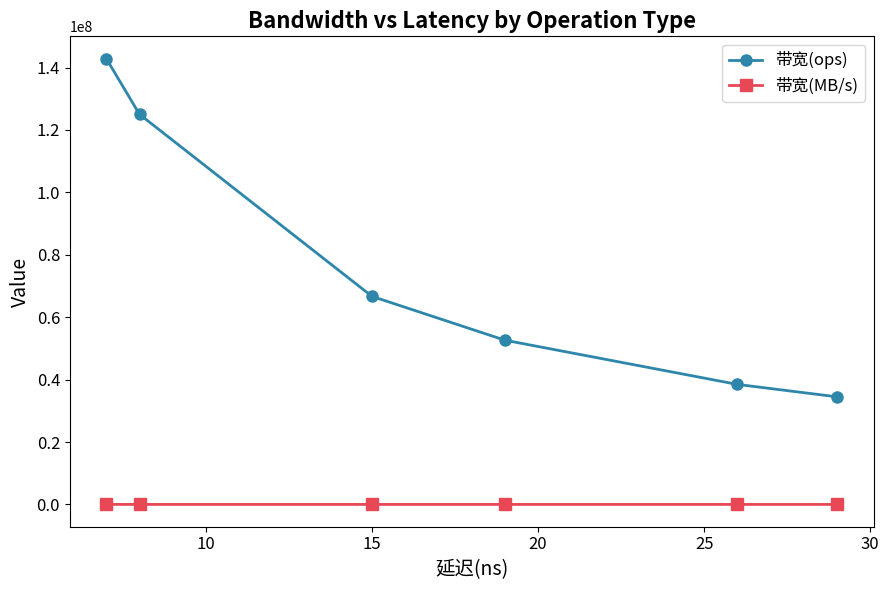

Which series has the largest total across all categories?

带宽(ops)